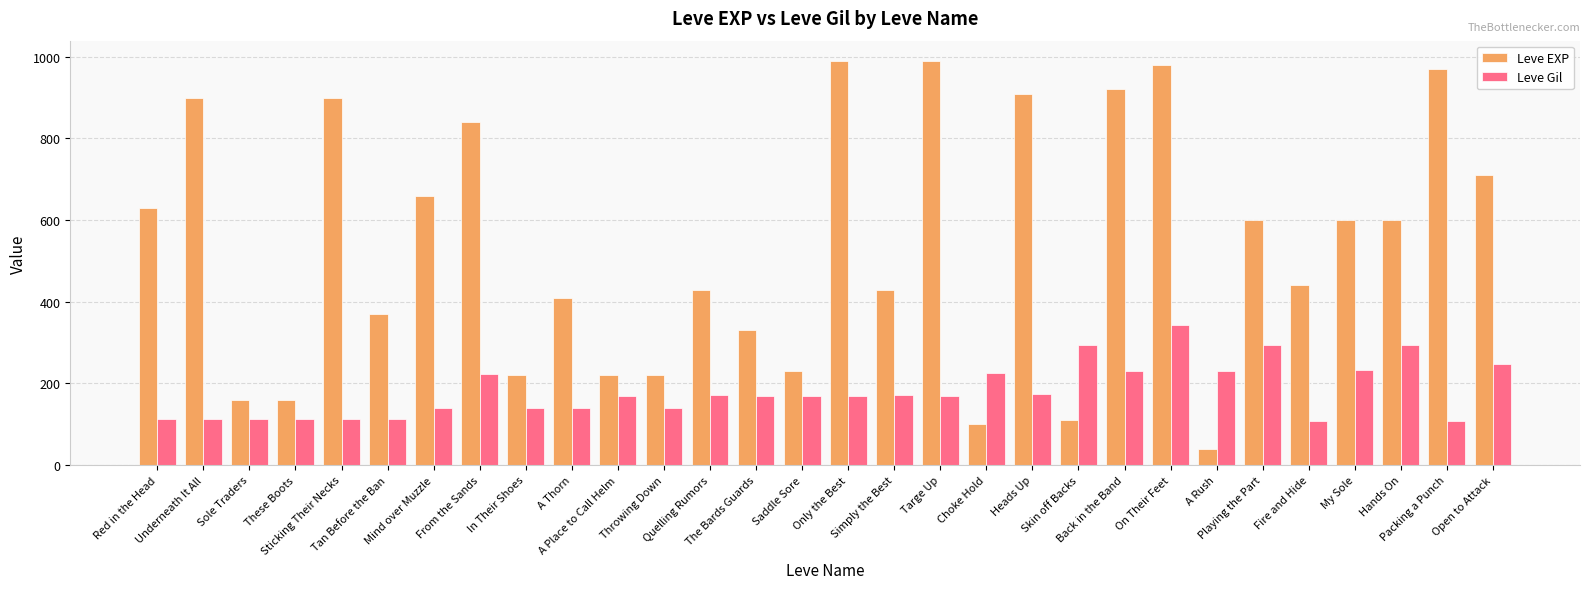

What is the total value across all series at Mind over Muzzle?

800